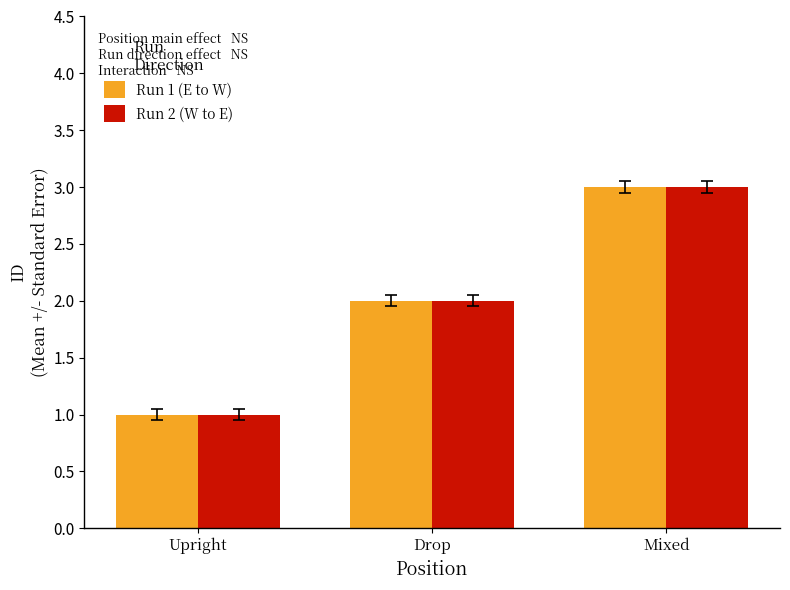

What position from the right is Upright?

3